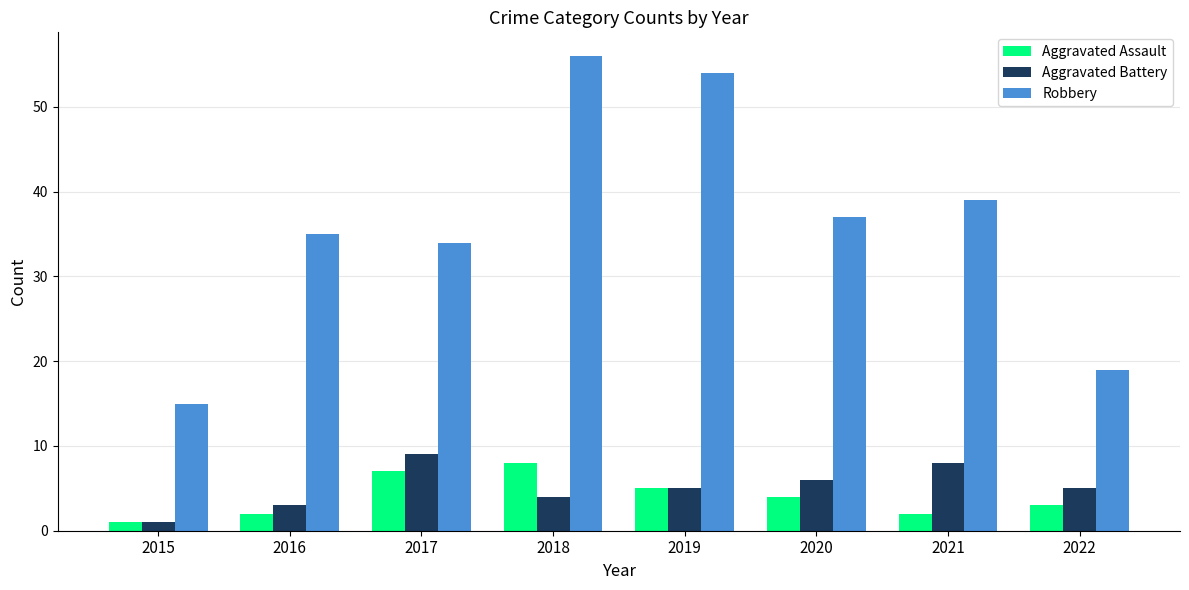

How many data points in Robbery are less than 37?

4